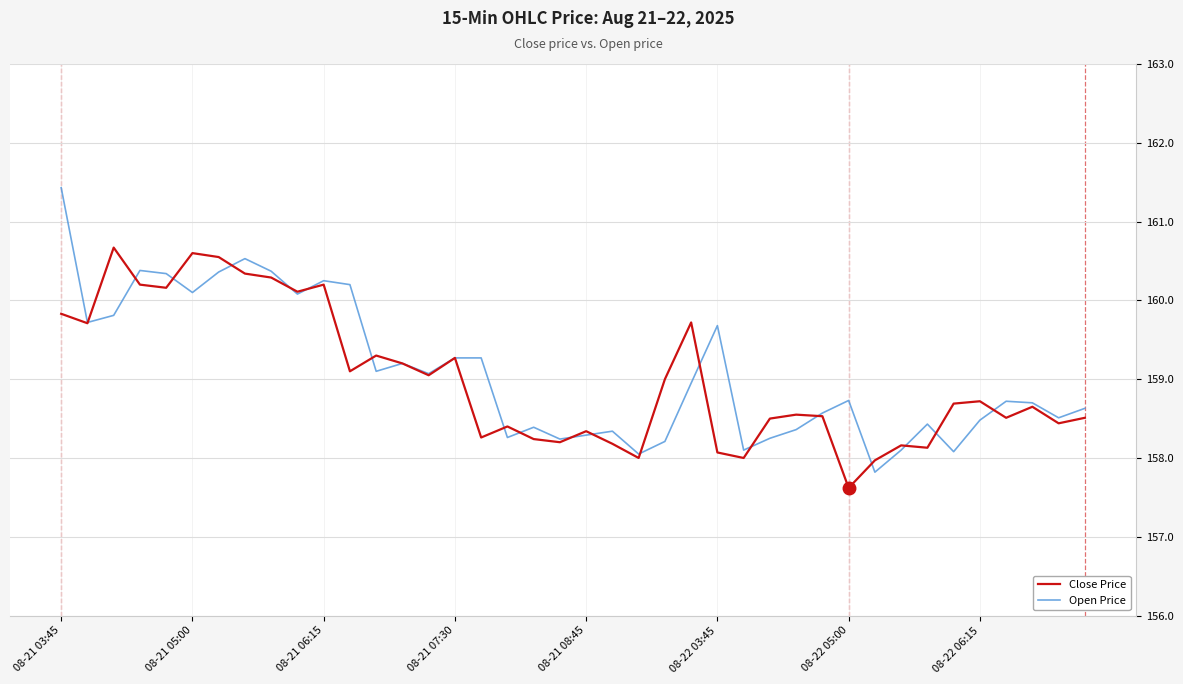

Which series has the largest range (max minus min)?

Open Price